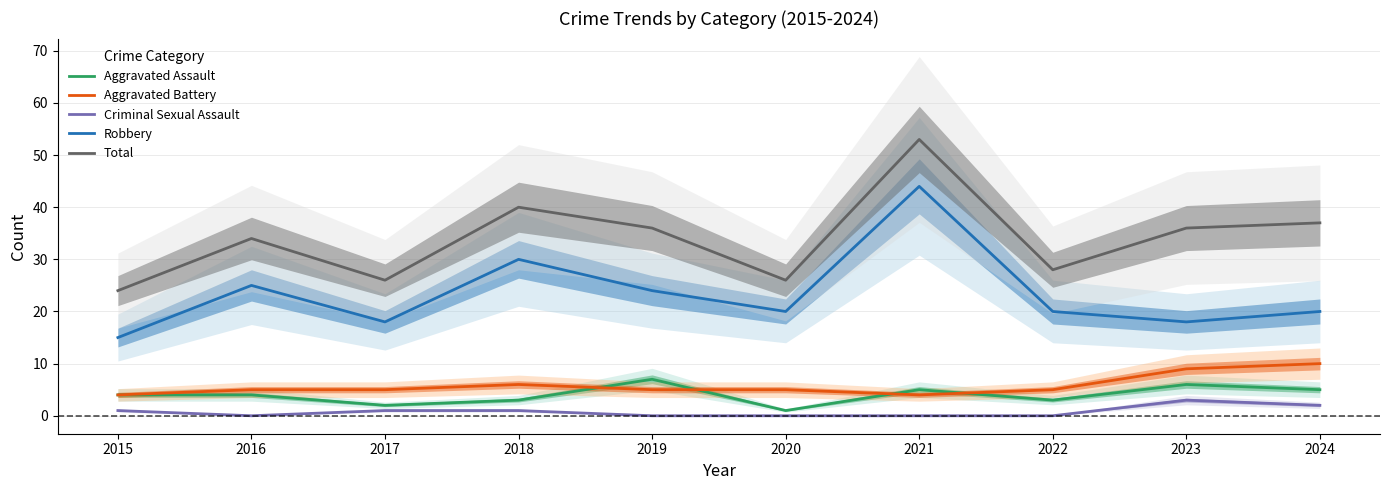

What is the approximate value of Total at 2020?

26